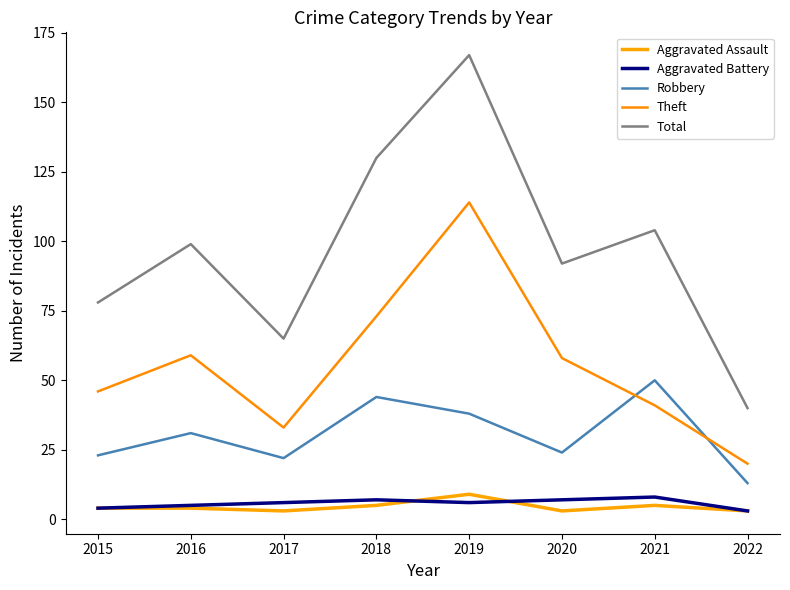

Count the number of categories in the chart.

8